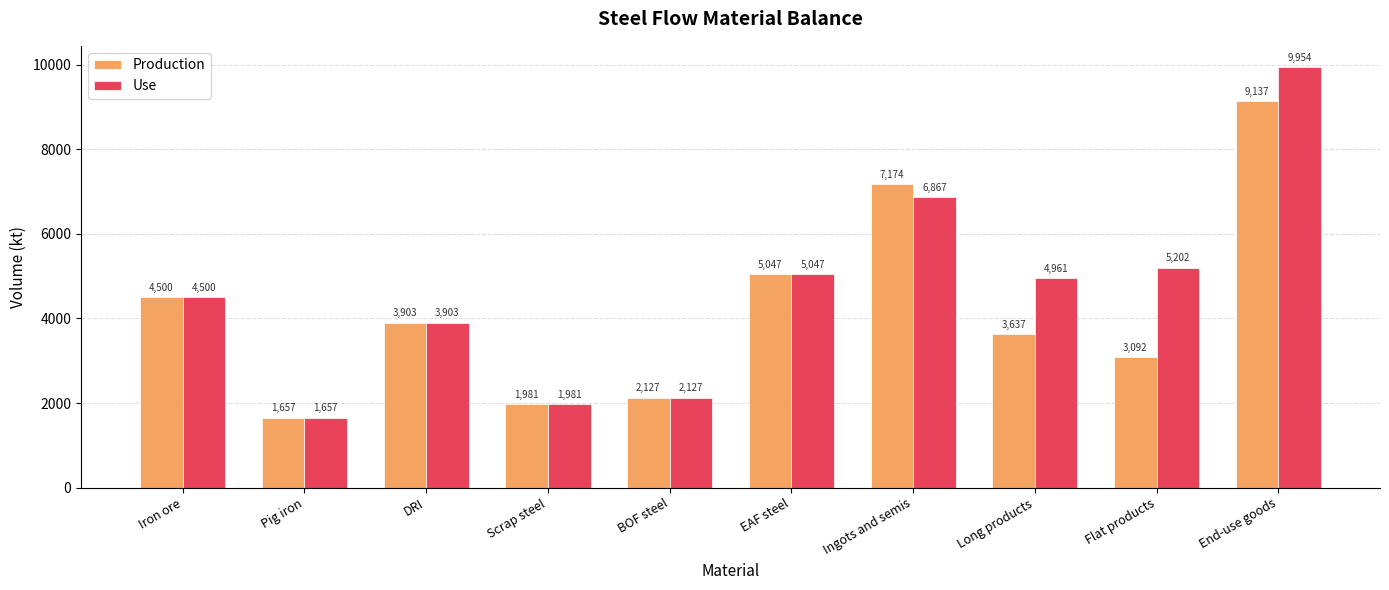

At which label does Production reach its minimum?

Pig iron